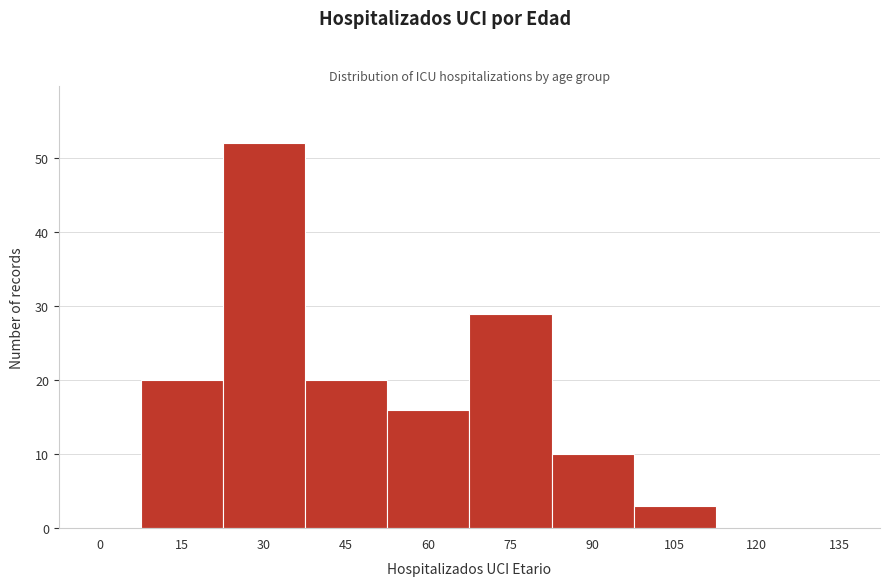

Reading left to right, list all the values displayed in this chart.

0=0	15=20	30=52	45=20	60=16	75=29	90=10	105=3	120=0	135=0